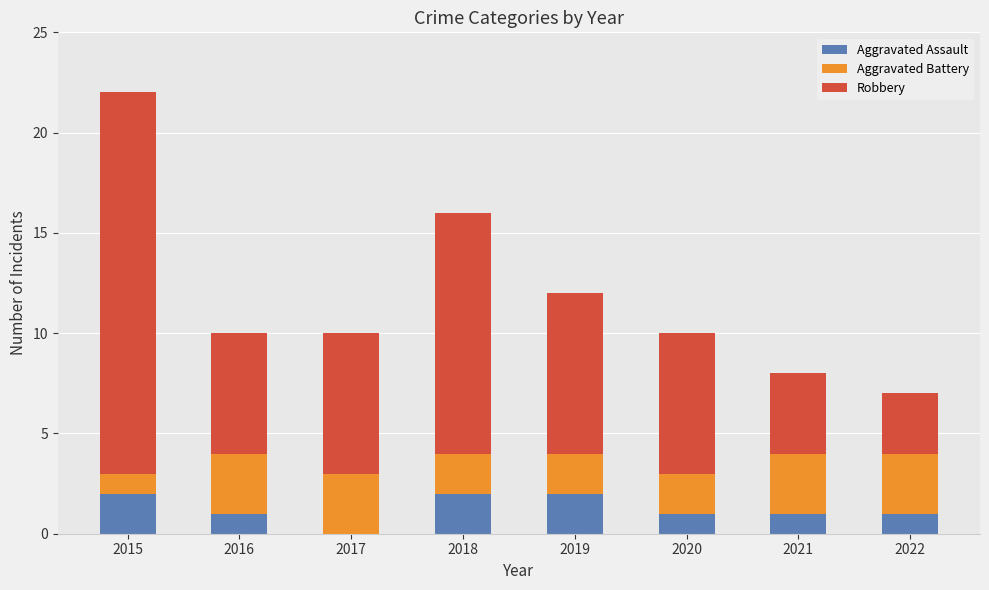

At which category is the sum across all series the highest?

2015